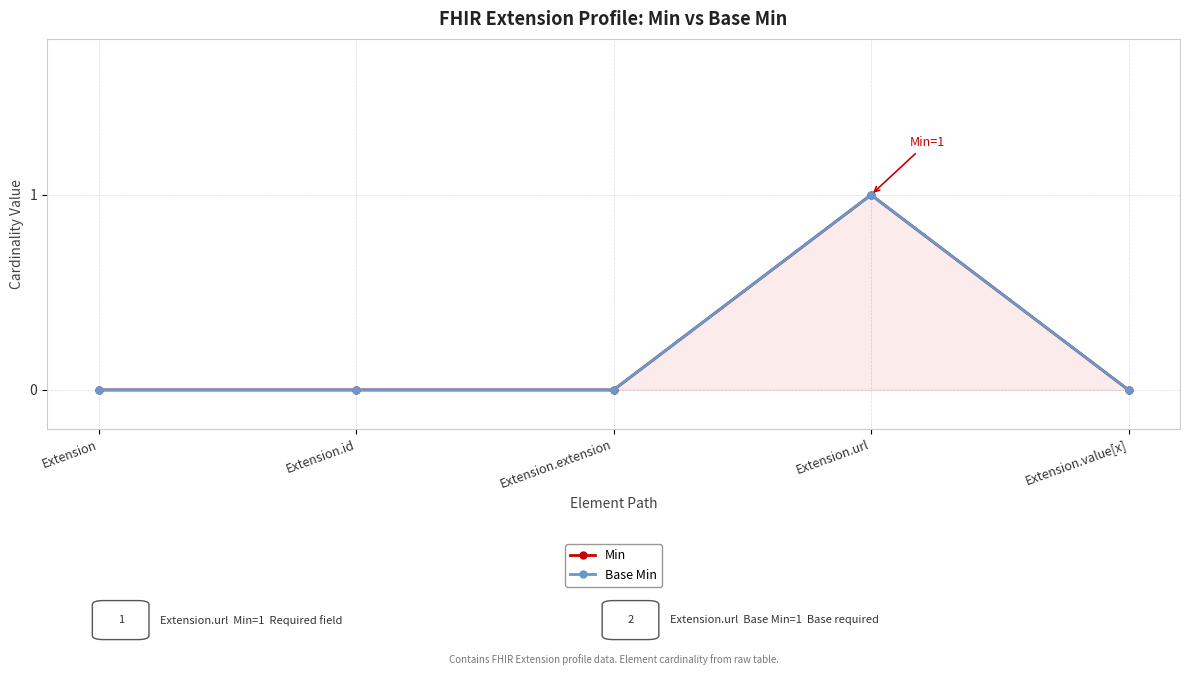

How many series are shown in this chart?

2